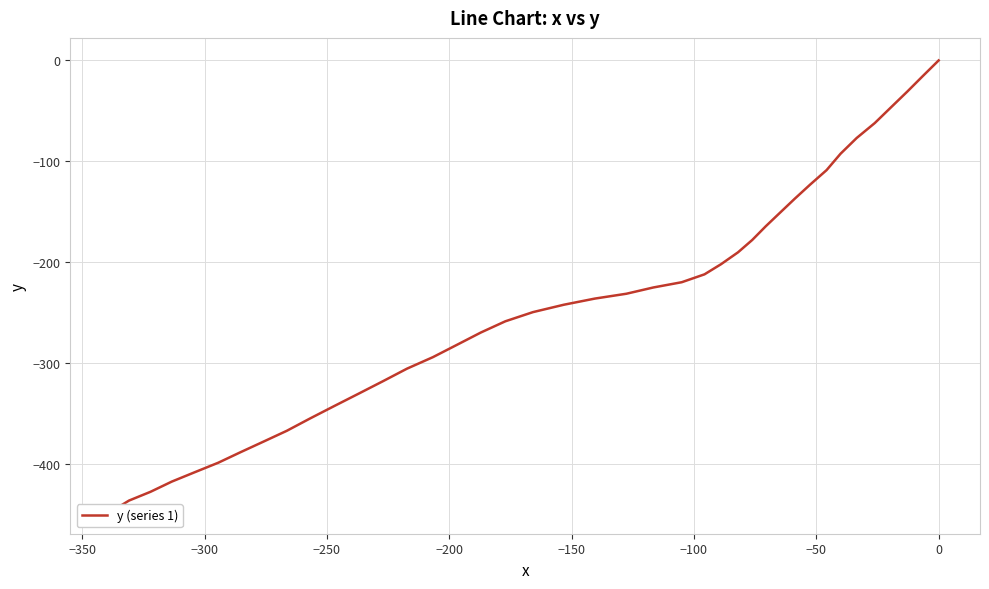

Does the chart have visible grid lines?

Yes